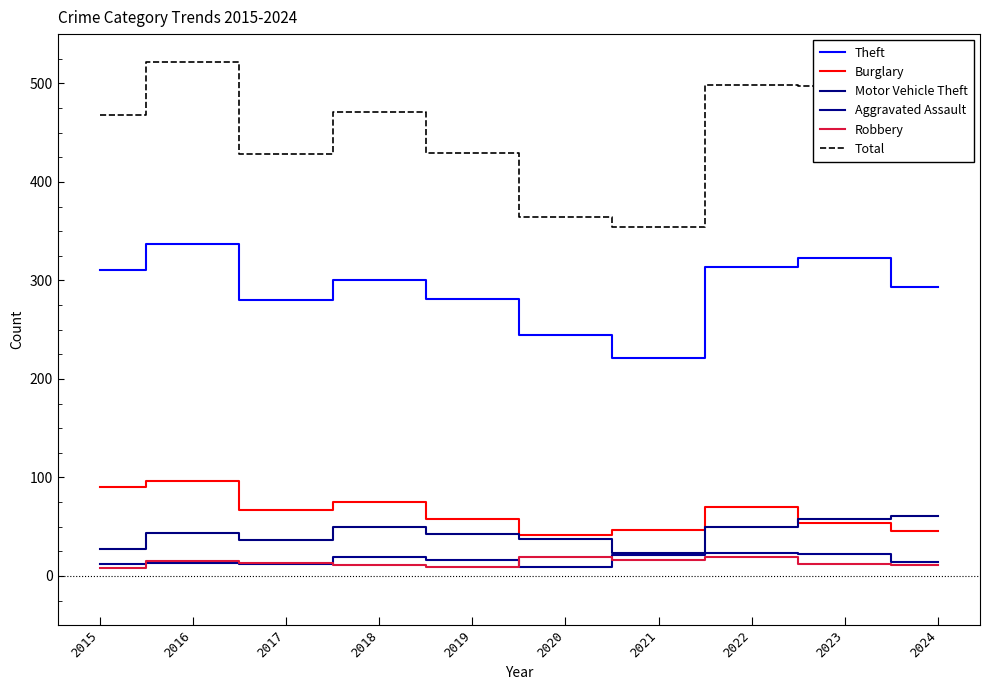

Reading left to right, extract all data points from this chart.

Theft: 2015=311	2016=337	2017=280	2018=300	2019=281	2020=245	2021=221	2022=314	2023=323	2024=293
Burglary: 2015=90	2016=96	2017=67	2018=75	2019=58	2020=42	2021=47	2022=70	2023=54	2024=46
Motor Vehicle Theft: 2015=27	2016=44	2017=36	2018=50	2019=43	2020=37	2021=23	2022=50	2023=58	2024=61
Aggravated Assault: 2015=12	2016=13	2017=12	2018=19	2019=16	2020=9	2021=21	2022=23	2023=22	2024=14
Robbery: 2015=8	2016=15	2017=13	2018=11	2019=9	2020=19	2021=16	2022=19	2023=12	2024=11
Total: 2015=468	2016=522	2017=428	2018=471	2019=429	2020=364	2021=354	2022=498	2023=497	2024=446